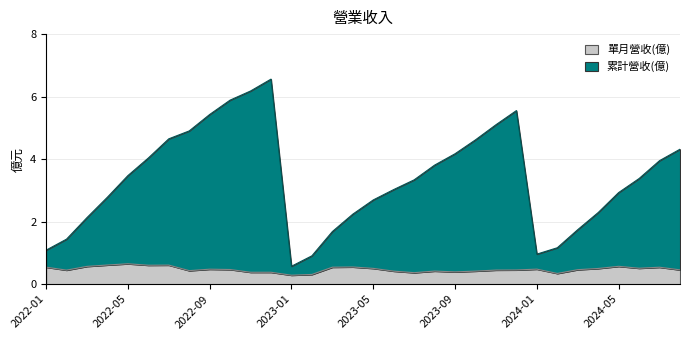

Where is 單月營收(億) nearest to the value 0?

2023-01